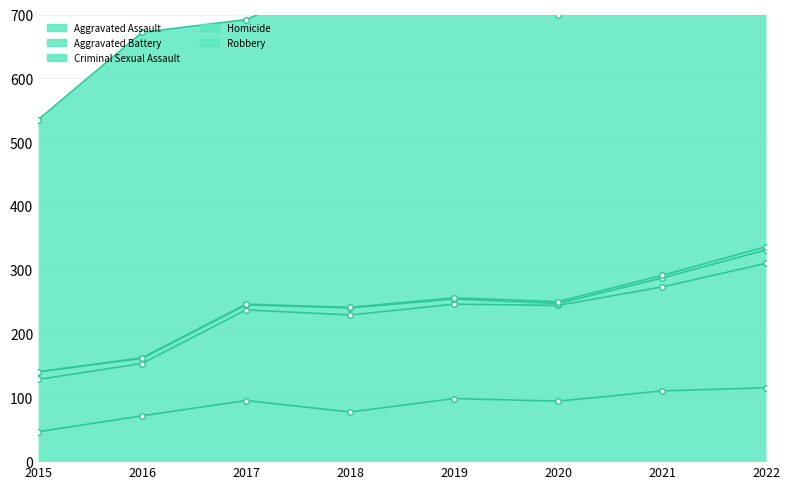

What is the difference between the Homicide values at 2017 and 2022?

4